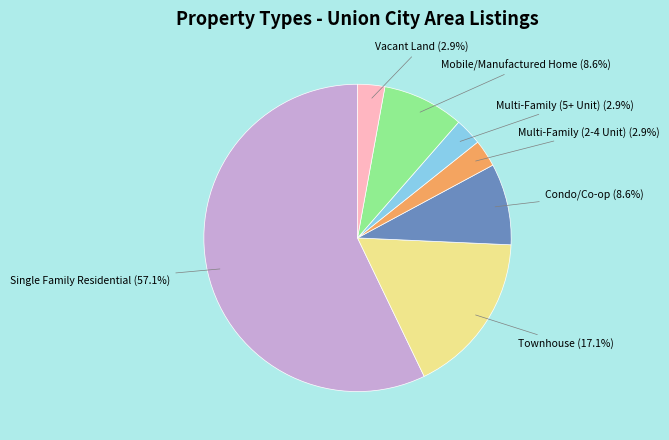

Count the number of slices in the pie.

7